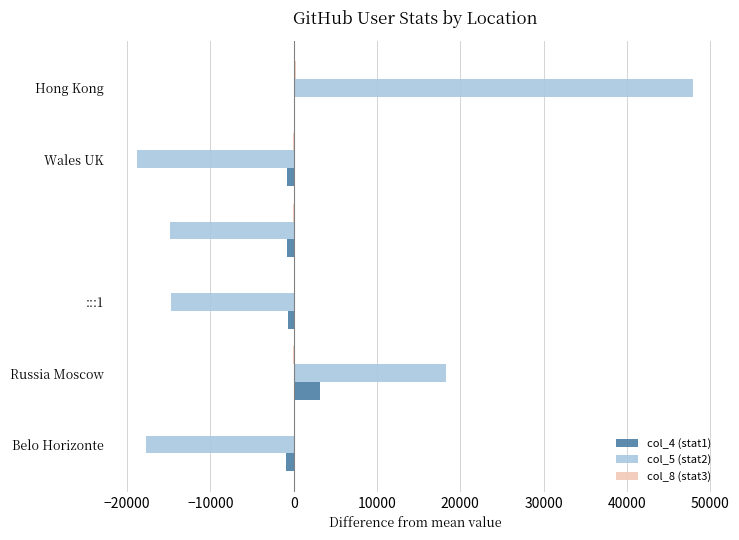

What is the maximum value shown in the chart?

47991.0